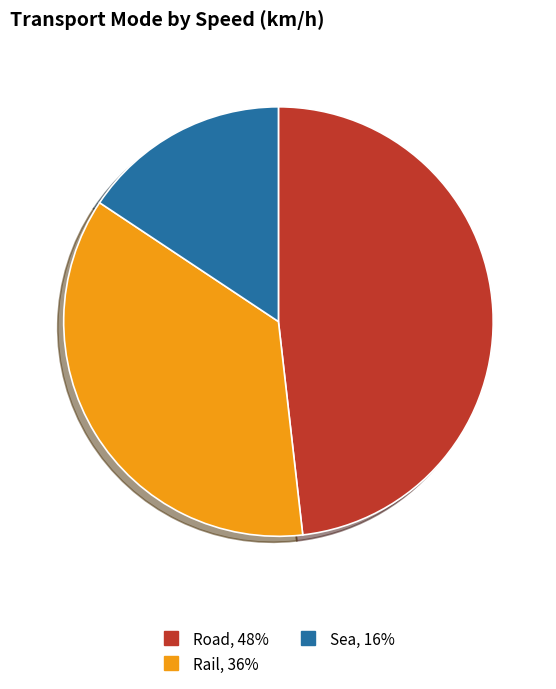

Does Sea represent more than half of the total?

No